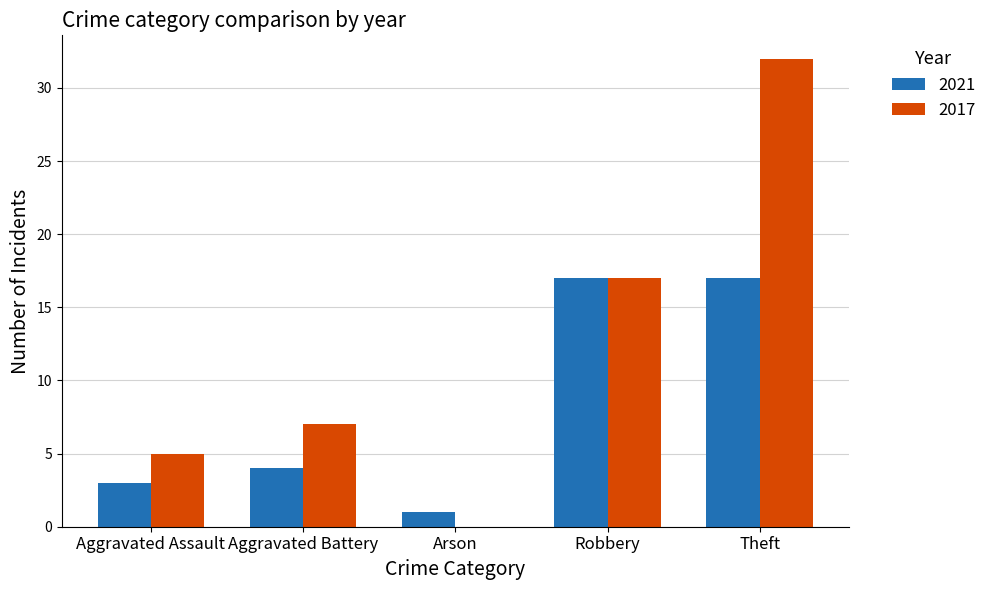

Between Aggravated Assault and Theft, which series saw the biggest shift?

2017